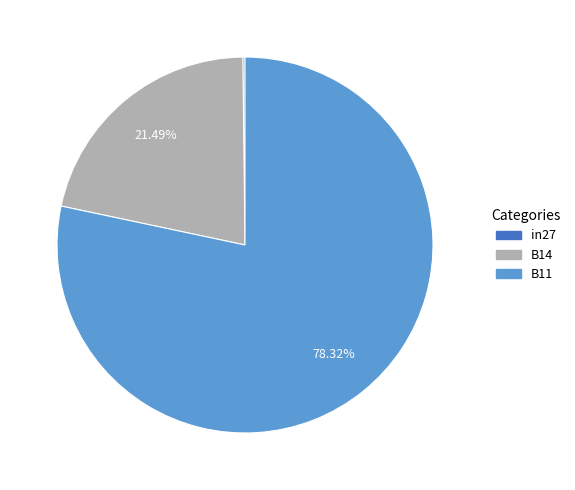

To the nearest percent, what portion does B11 represent?

78%